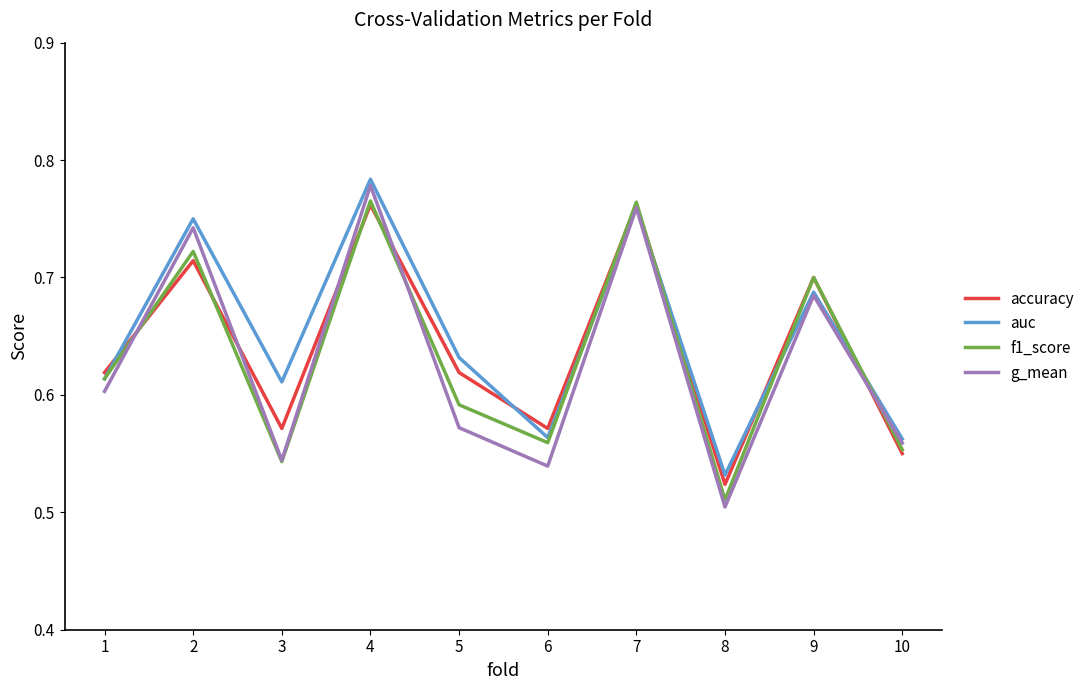

What is the sum of the f1_score values at 4 and 5?

1.4